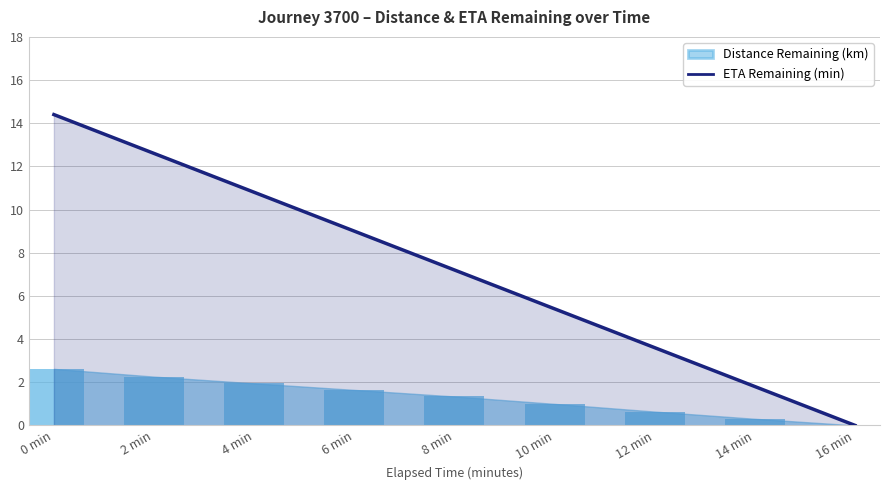

Reading left to right, extract all data points from this chart.

14.4	12.6	10.8	9.0	7.2	5.4	3.6	1.8	0.0